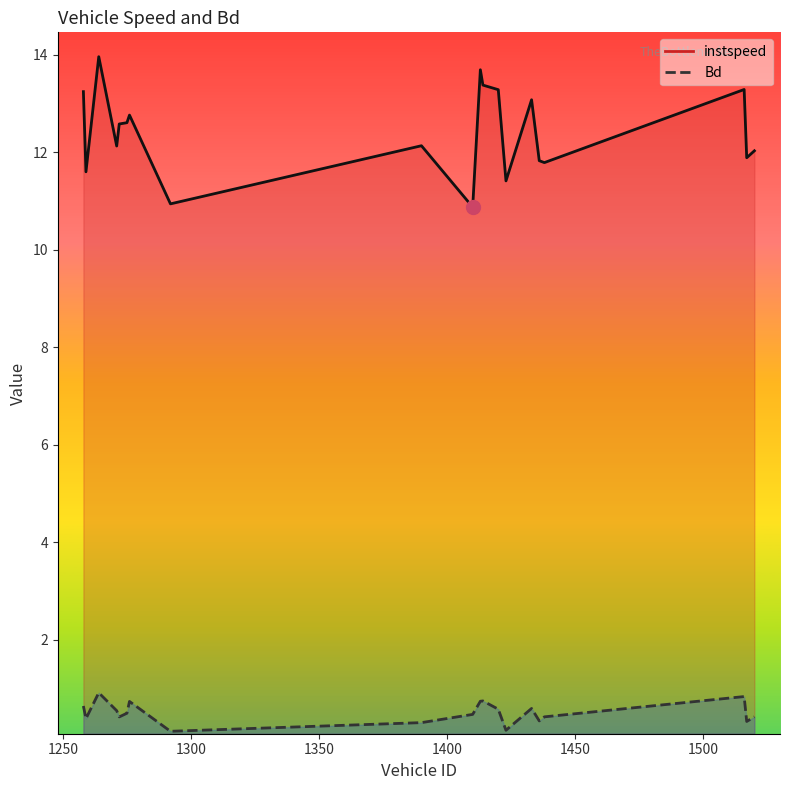

How many lines are shown in the chart?

2